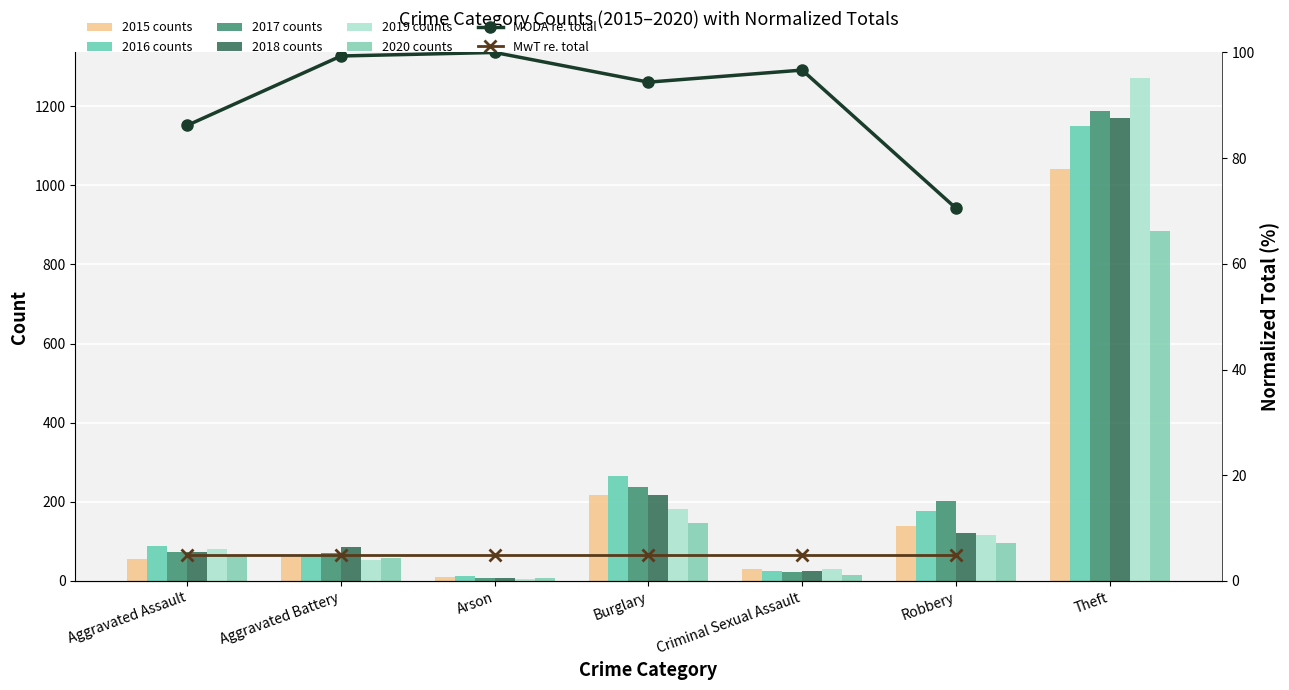

List the series in order of their peak value, highest first.

2019, 2017, 2018, 2016, 2015, 2020